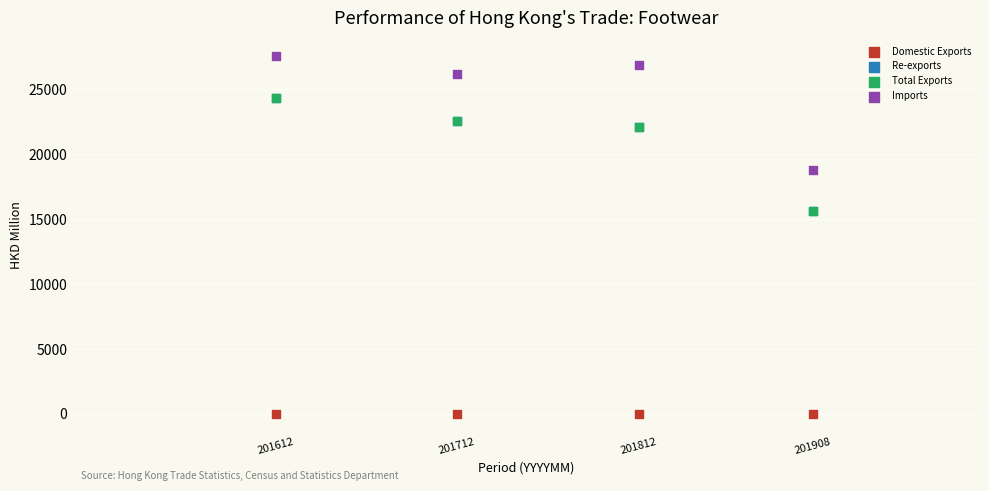

Which series has the widest spread of Y values?

Imports